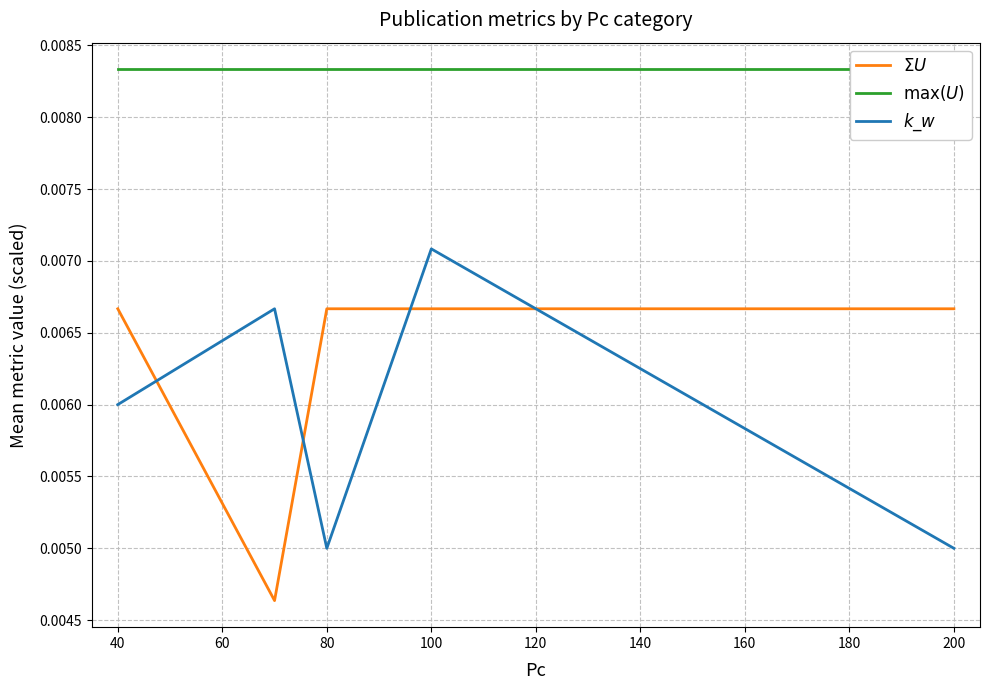

Is this an area chart (filled region under the line)?

No